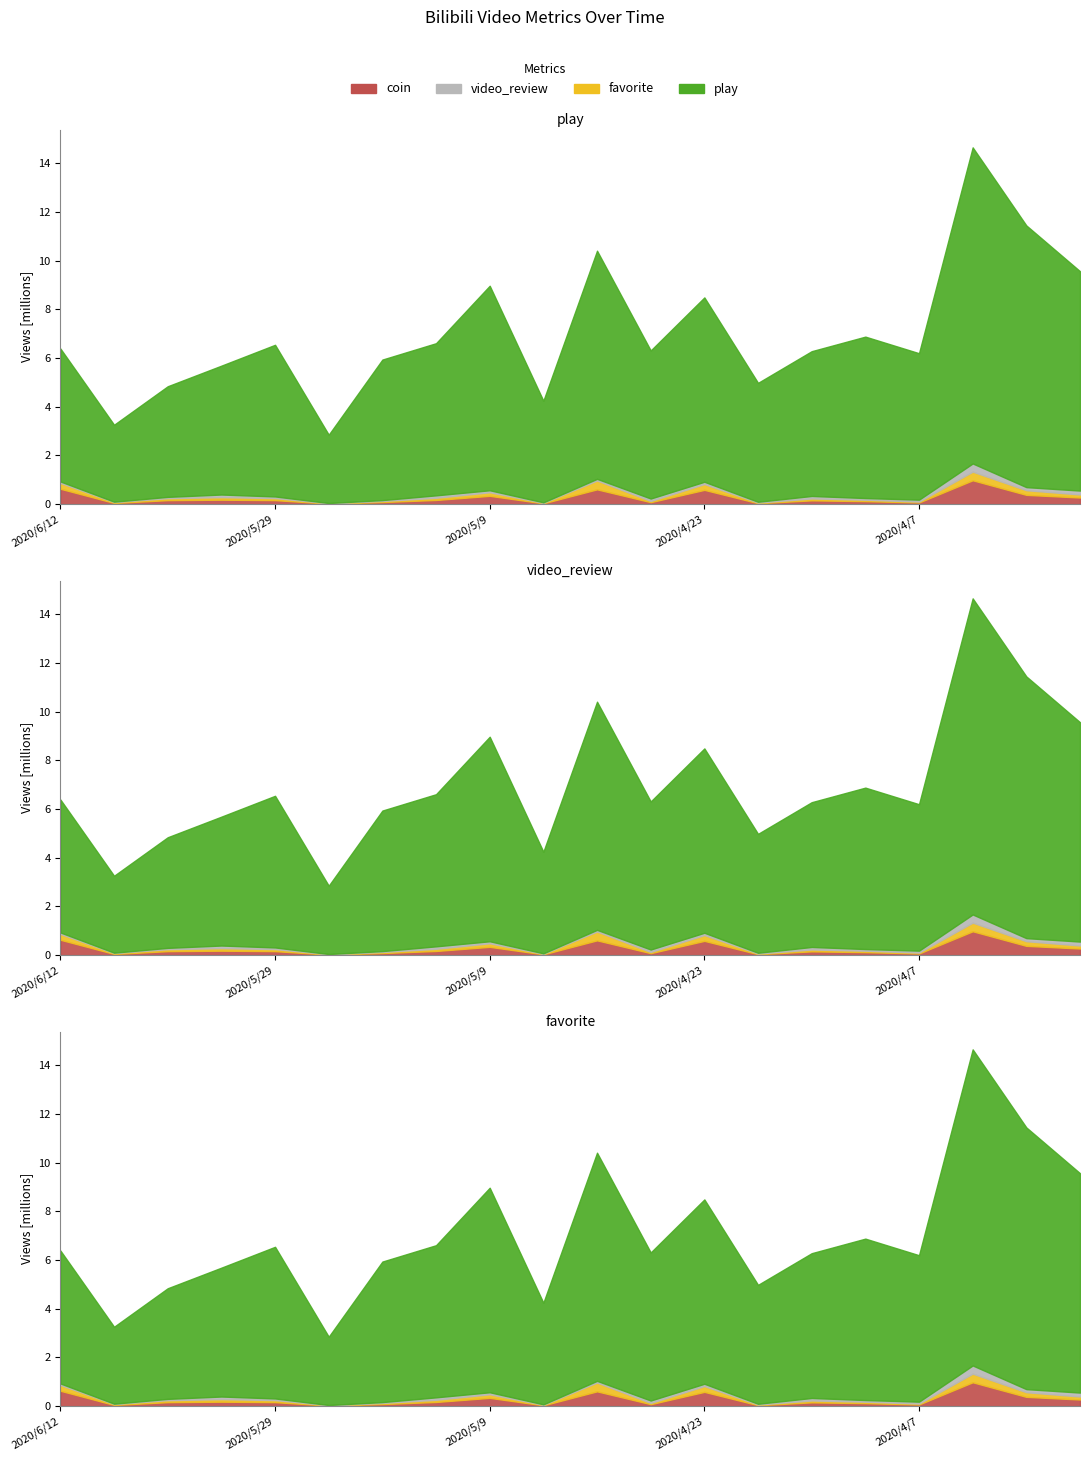

What is the minimum value shown in the chart?

10733